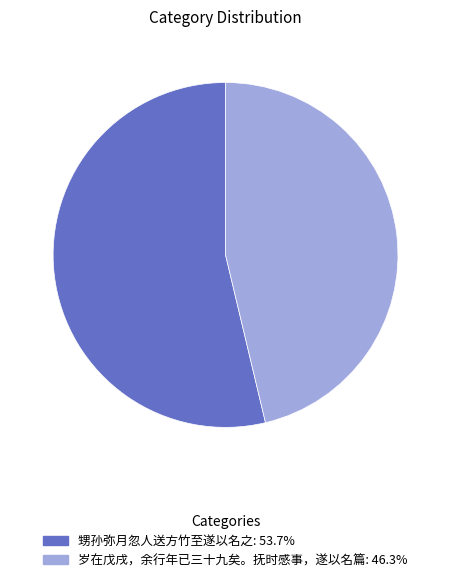

Rank the categories by value from lowest to highest.

岁在戊戌，余行年已三十九矣。抚时感事，遂以名篇, 甥孙弥月忽人送方竹至遂以名之